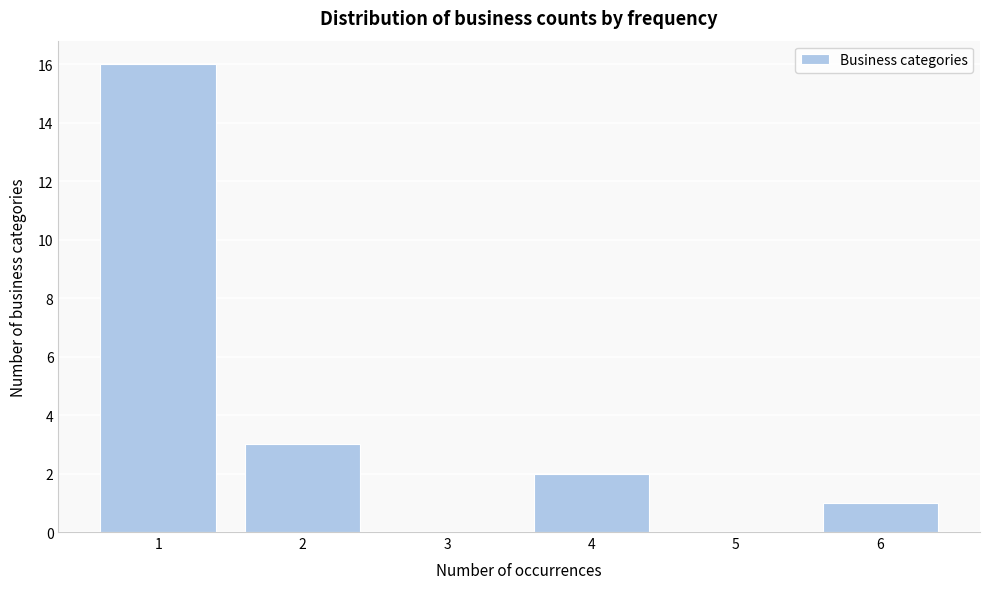

What is the height of the bar covering 5.5 to 6.5 on the x-axis? The values are not printed on the chart, so give them approximately, as read against the axis.

1